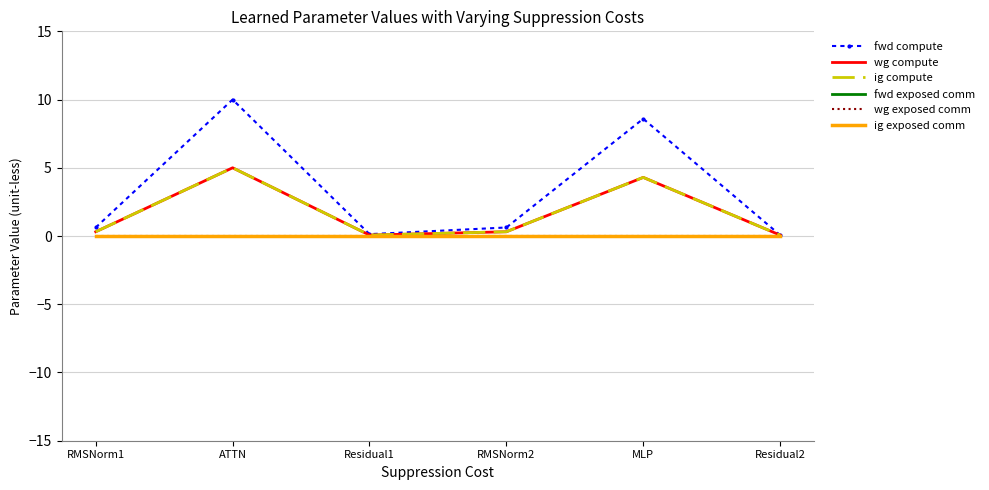

True or false: wg compute and ig compute intersect in this chart.

False